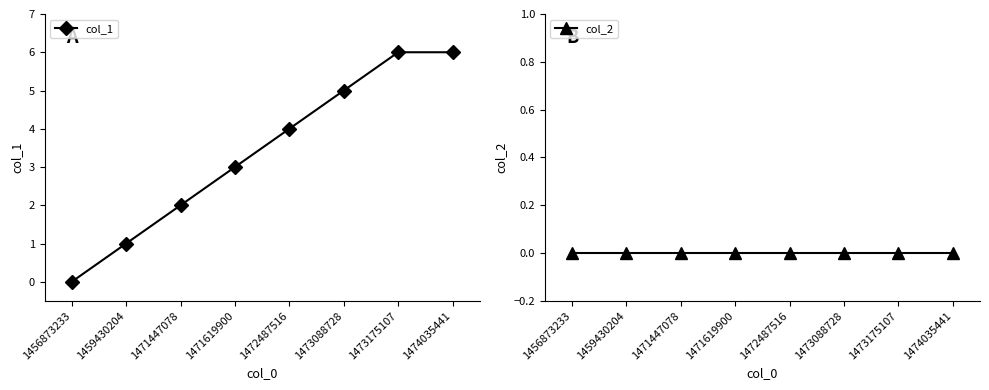

Between 1473088728 and 1473175107, which series saw the biggest shift?

col_1